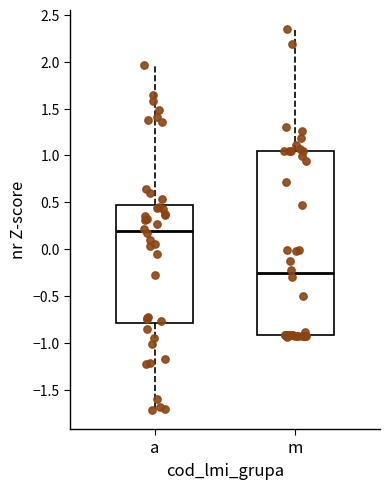

Which box is the tallest, from its lower edge to its upper edge?

m